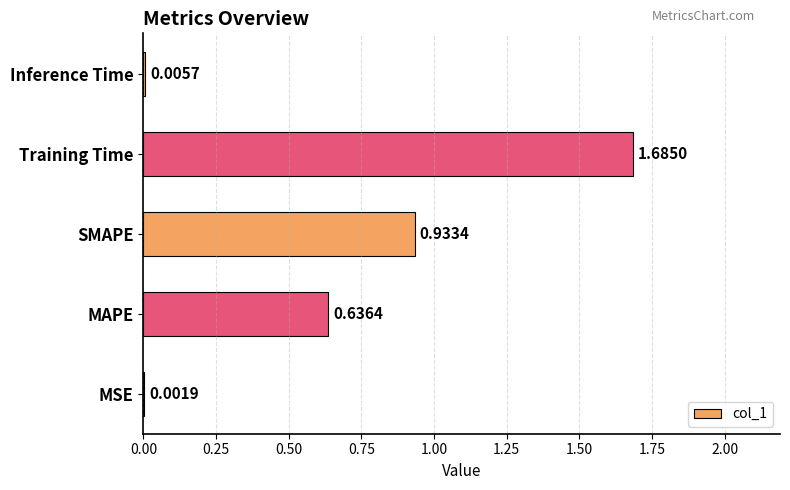

What is the sum of all values?

3.3